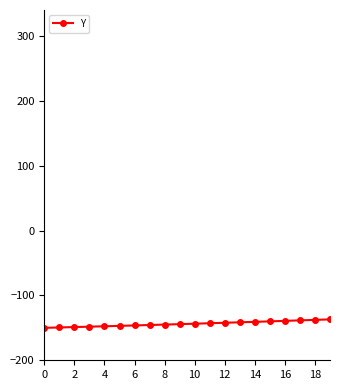

What is the value of the 4th point from the left?

-148.2